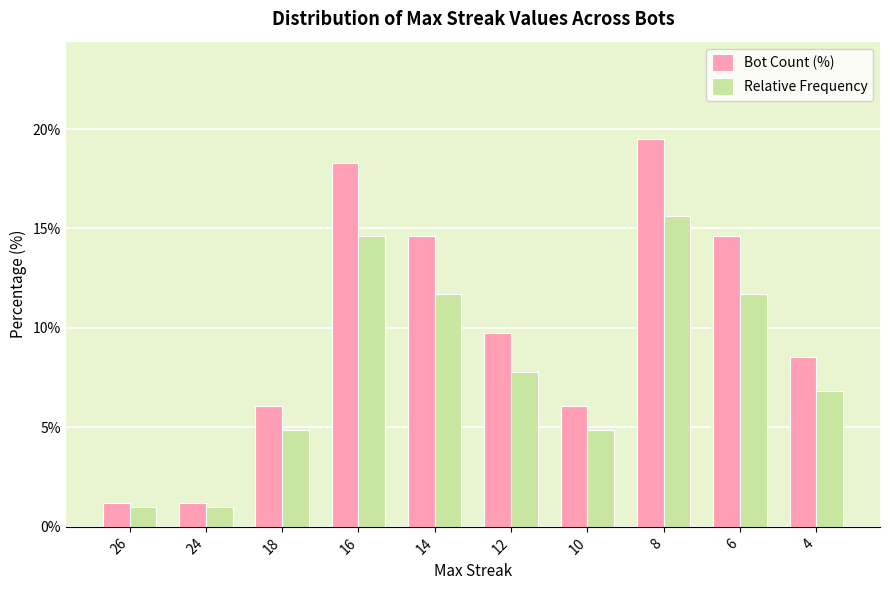

Between 12 and 4, which series saw the biggest shift?

Bot Count (%)